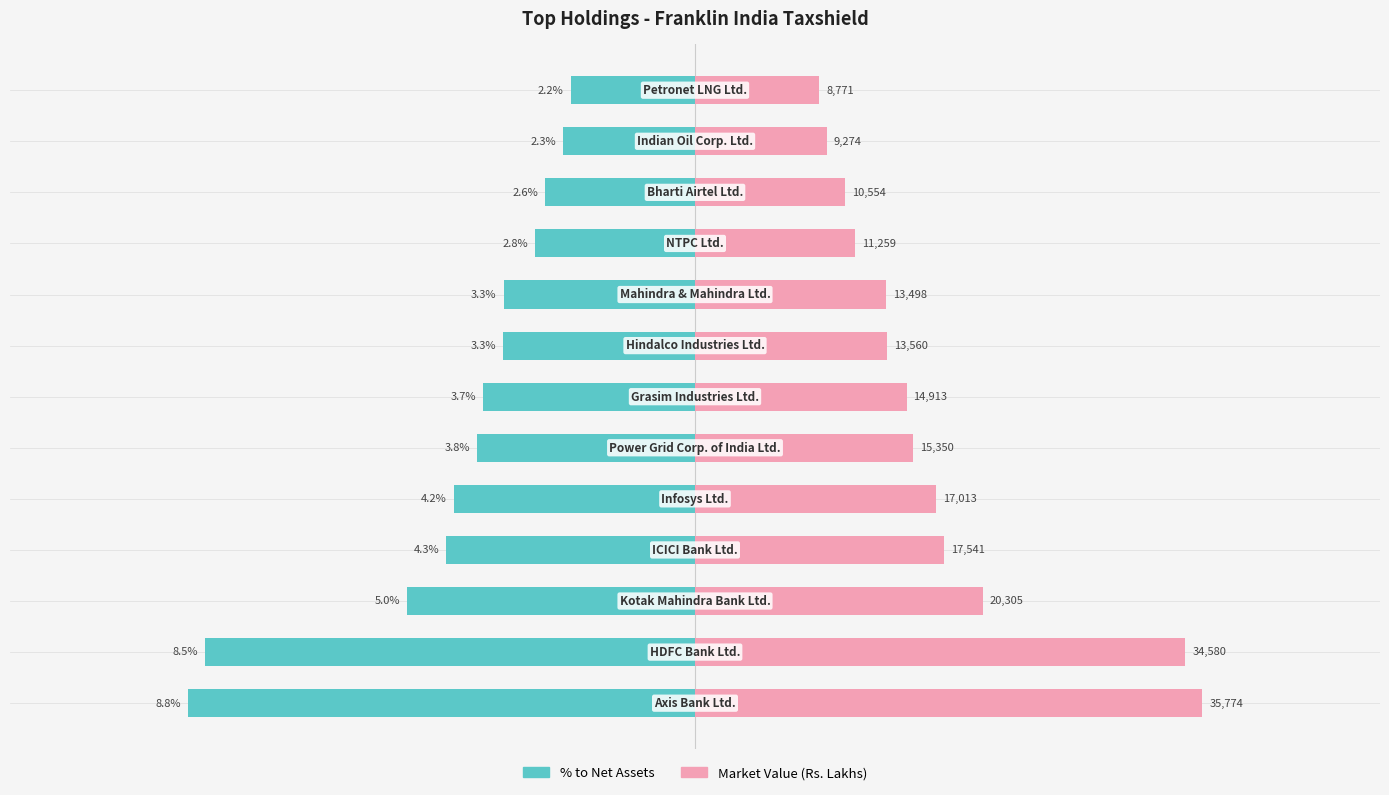

List the series in order of their peak value, lowest first.

% to Net Assets, Market Value (Rs. in Lakhs)